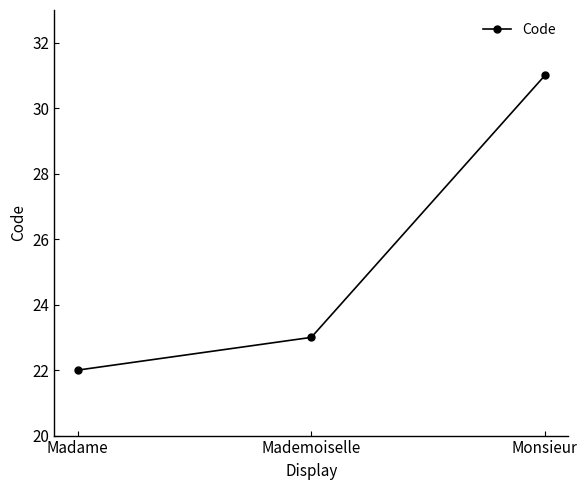

Which category has the lowest value across all series?

Madame